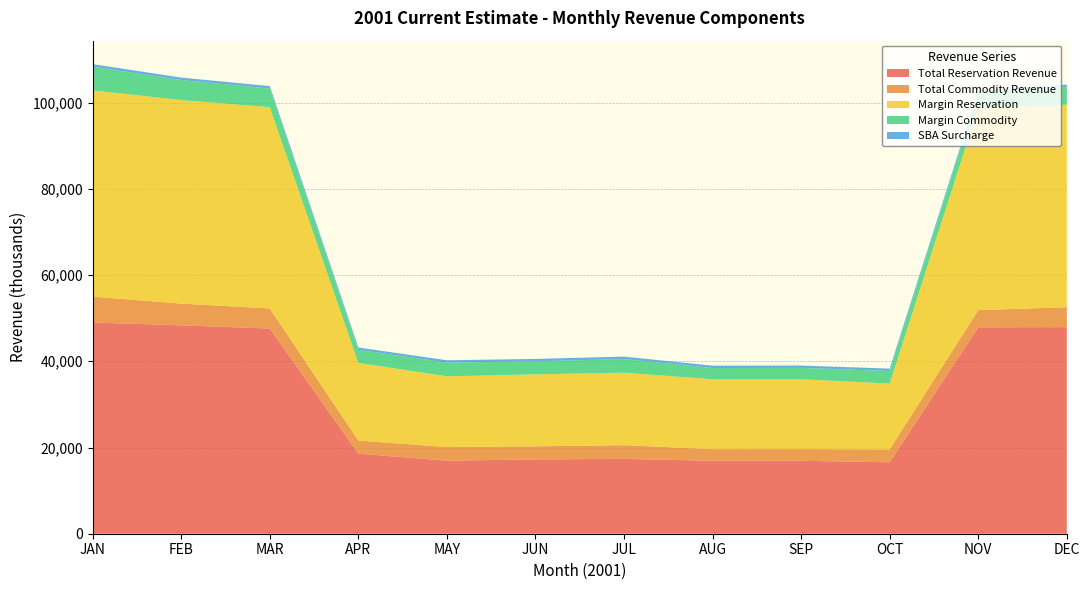

Reading left to right, extract all data points from this chart.

Total Reservation Revenue: JAN=49006	FEB=48342	MAR=47603	APR=18572	MAY=16946	JUN=17243	JUL=17361	AUG=16925	SEP=16914	OCT=16576	NOV=47891	DEC=47926
Total Commodity Revenue: JAN=5994	FEB=5044	MAR=4658	APR=3039	MAY=3172	JUN=3032	JUL=3182	AUG=2688	SEP=2713	OCT=2994	NOV=3964	DEC=4623
Margin Reservation: JAN=47853	FEB=47214	MAR=46691	APR=18018	MAY=16394	JUN=16691	JUL=16809	AUG=16220	SEP=16209	OCT=15271	NOV=46934	DEC=46969
Margin Commodity: JAN=5487	FEB=4649	MAR=4309	APR=3021	MAY=3172	JUN=3032	JUL=3182	AUG=2603	SEP=2628	OCT=2909	NOV=3464	DEC=4123
SBA Surcharge: JAN=592	FEB=568	MAR=580	APR=554	MAY=552	JUN=552	JUL=552	AUG=552	SEP=552	OCT=552	NOV=552	DEC=552